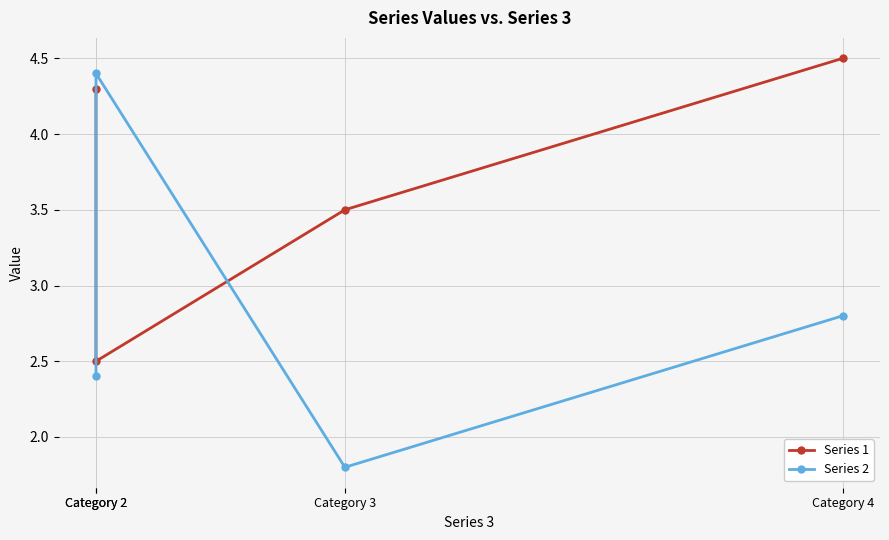

At which category is the sum across all series the highest?

Category 4